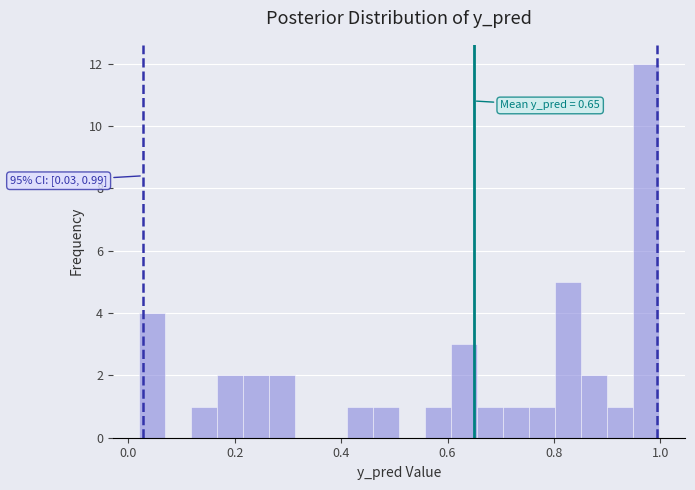

Around what value on the x-axis is the tallest bar? Give the approximate position of its centre, as read against the axis.

0.98